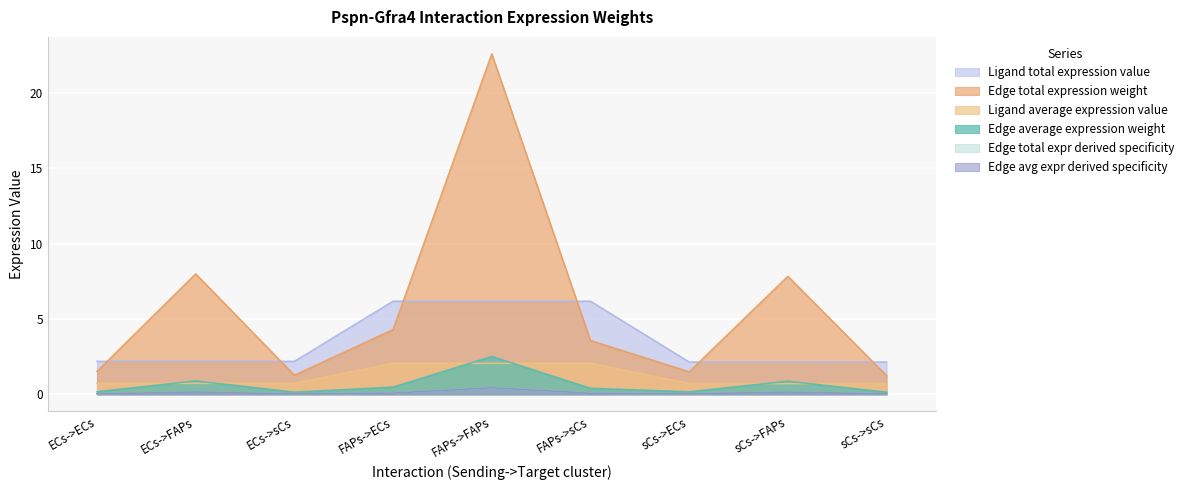

Which series has the largest total across all categories?

Edge average expression weight